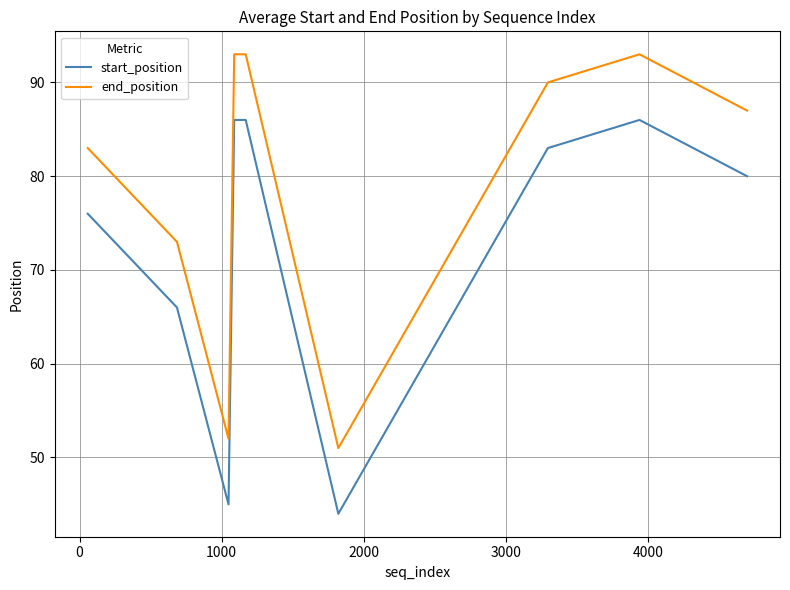

What are all the series names shown in the legend?

start_position, end_position